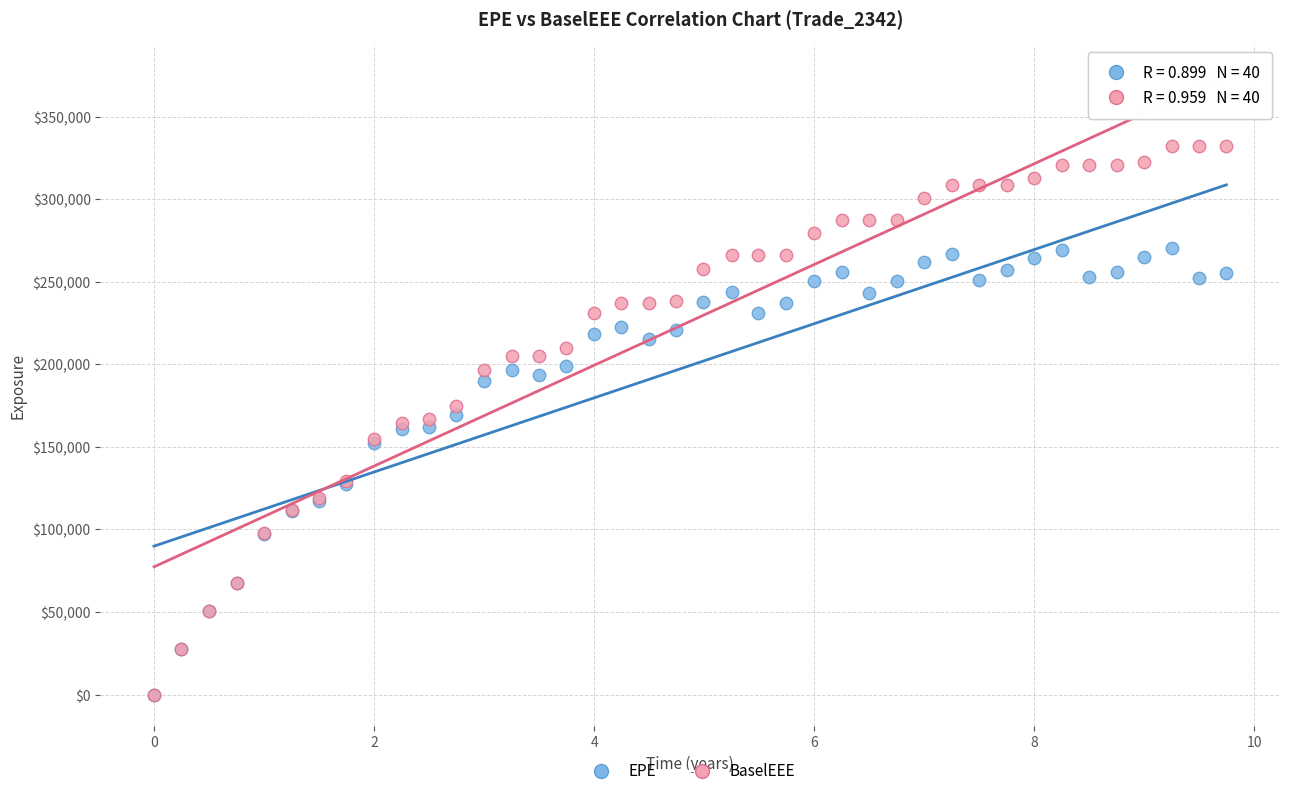

What are all the series names shown in the legend?

EPE, BaselEEE